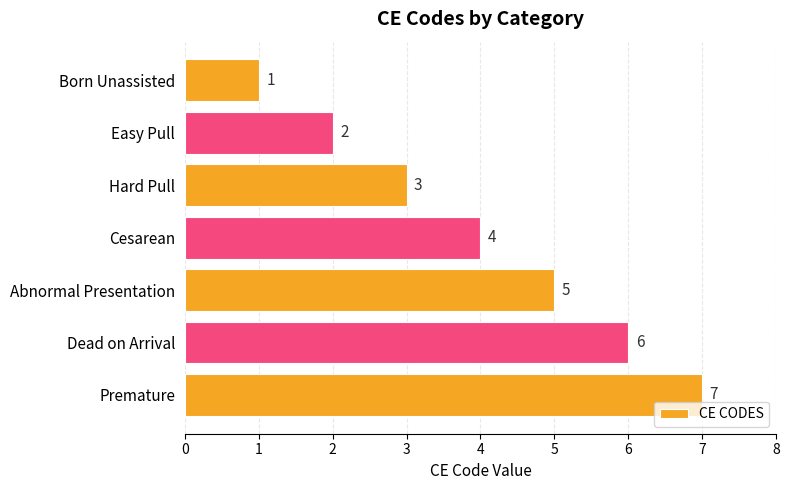

What is the change in value from Abnormal Presentation to Dead on Arrival?

+1